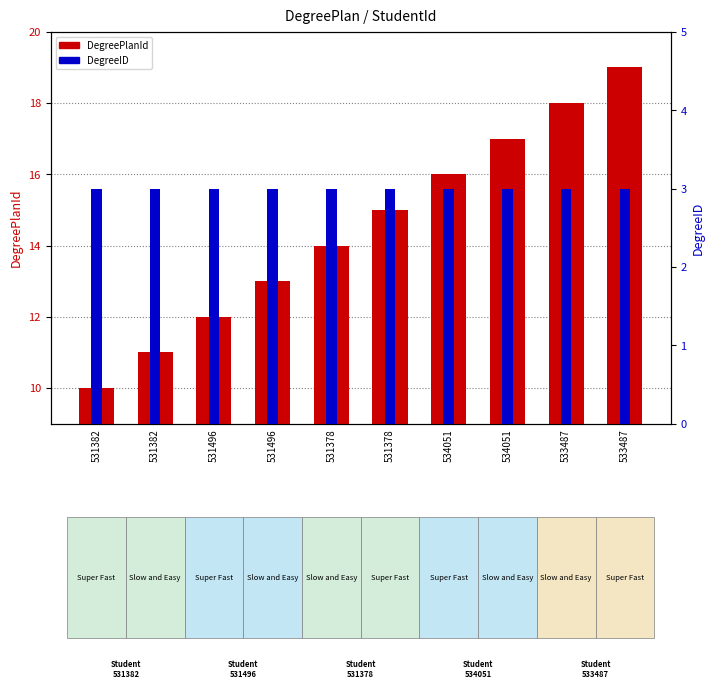

What is the label of the 4th bar from the right?

534051